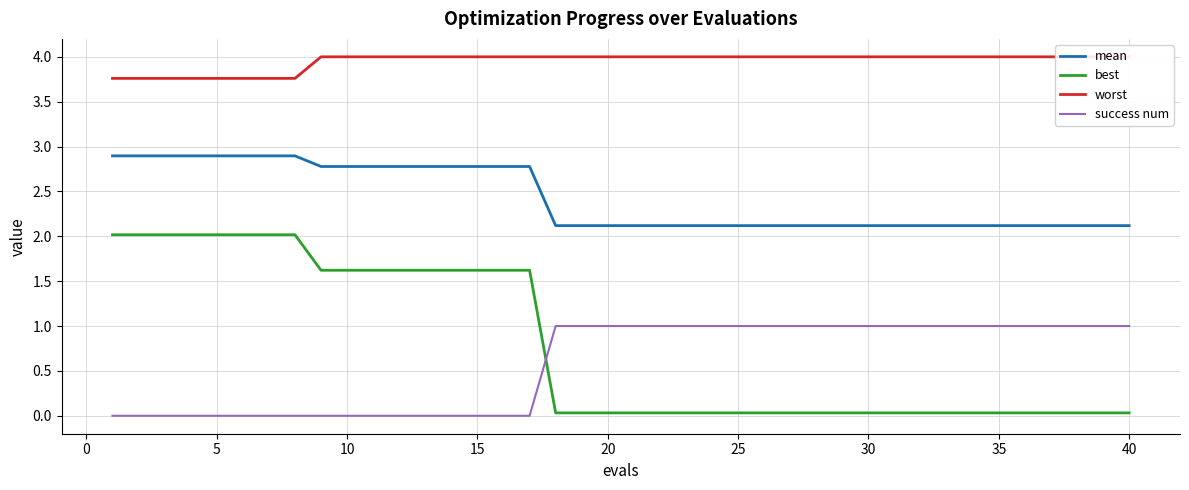

True or false: mean and worst cross at least once.

False